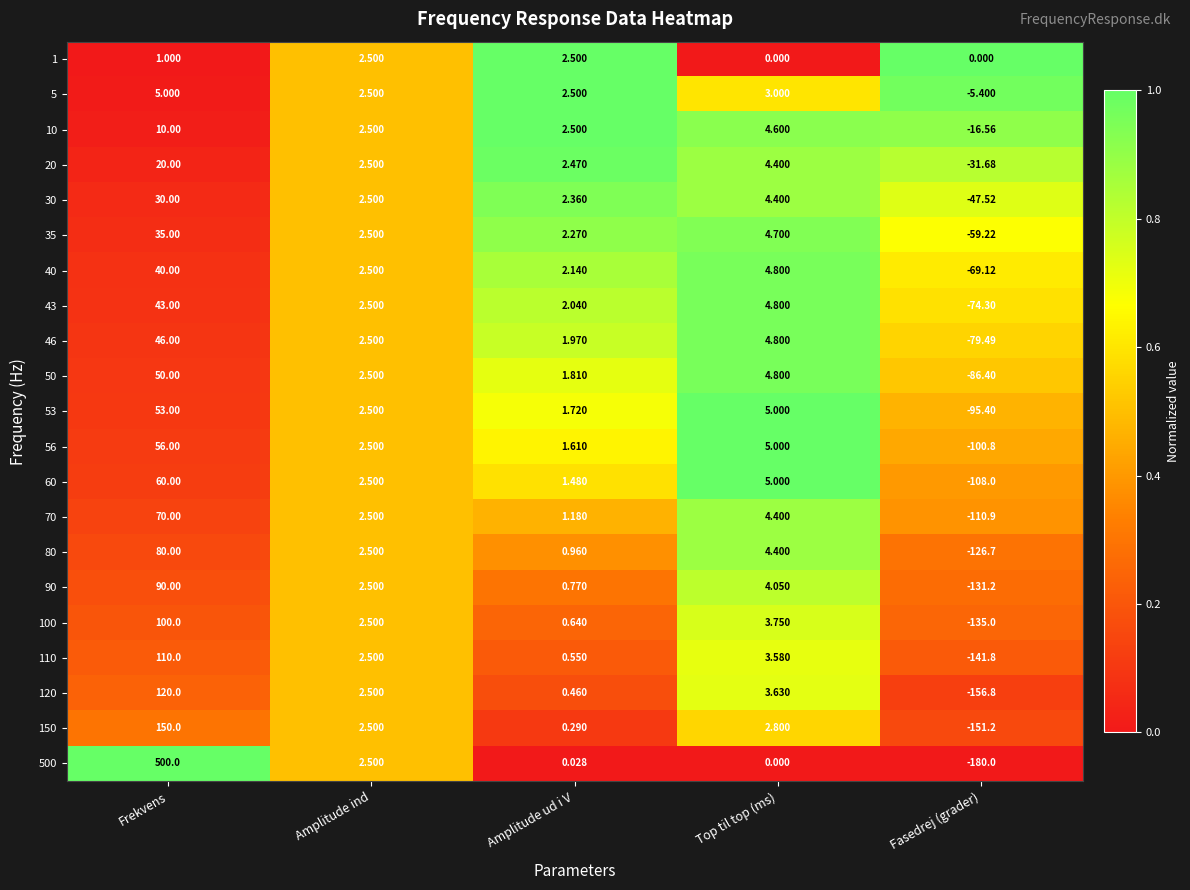

Is the value of 53 at Amplitude ud i V greater than the value of 50 at Frekvens?

No